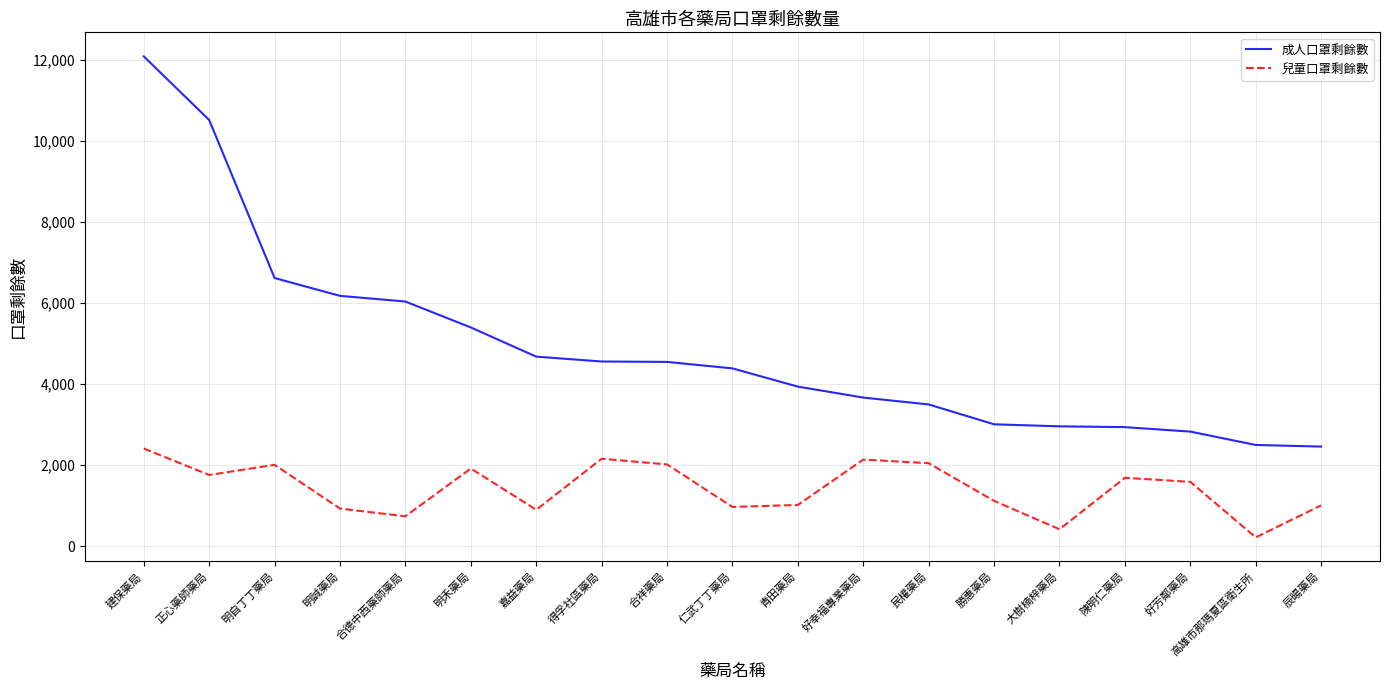

At which label does 成人口罩剩餘數 reach its peak?

建保藥局